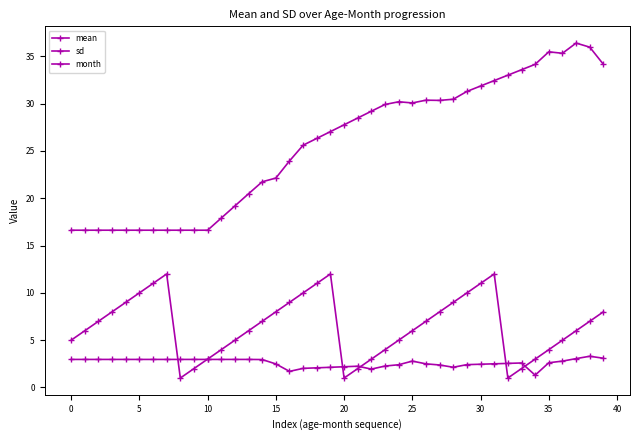

How many data points in month are less than 7?

20